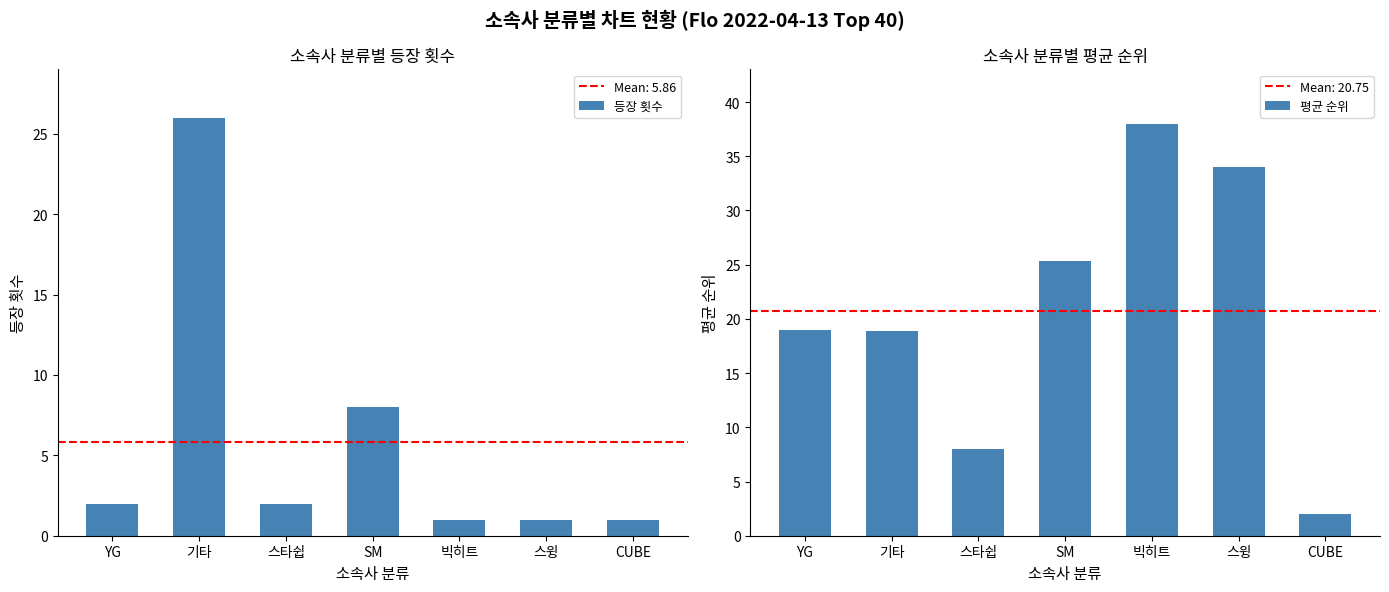

How many data points does each series have?

7